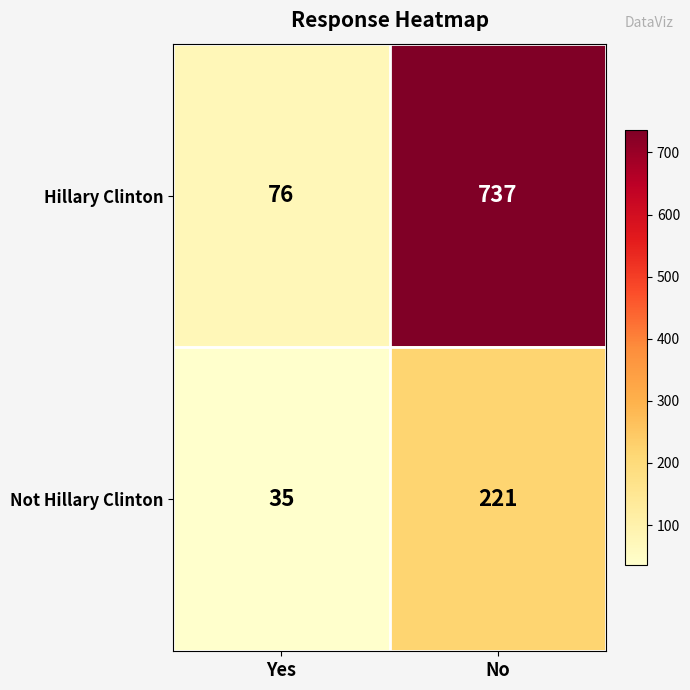

How many series are shown in this chart?

2